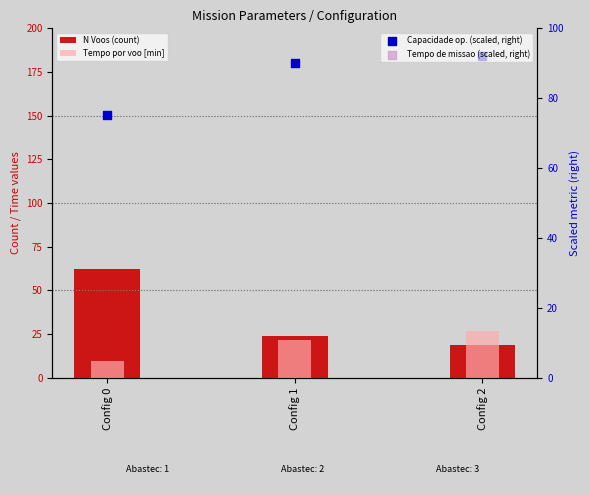

At which category is the sum across all series the highest?

Config 0